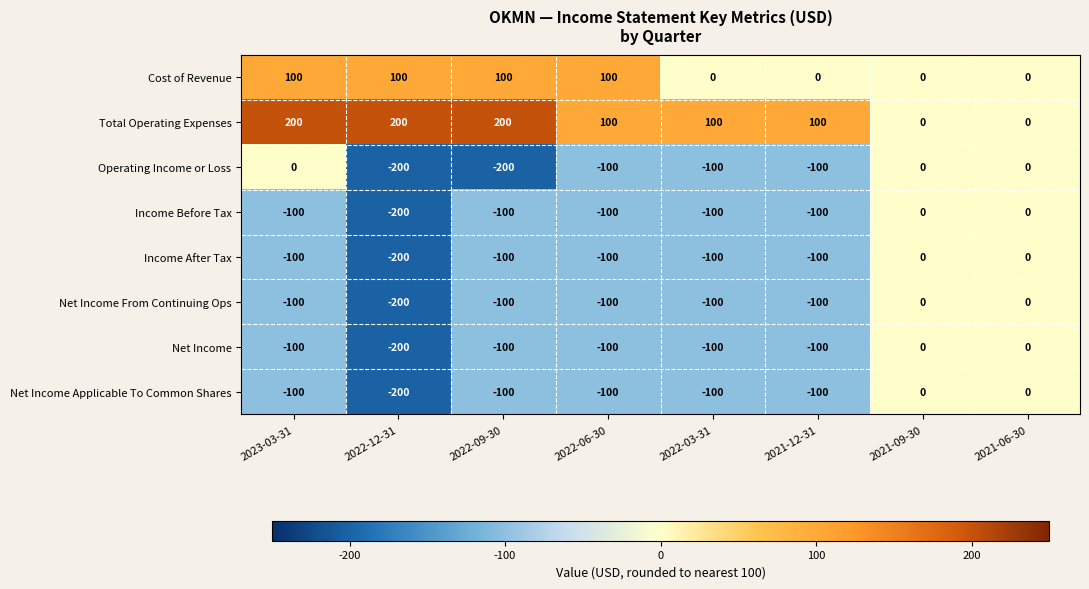

What is the spread (max minus min) of values at 2021-12-31?

200